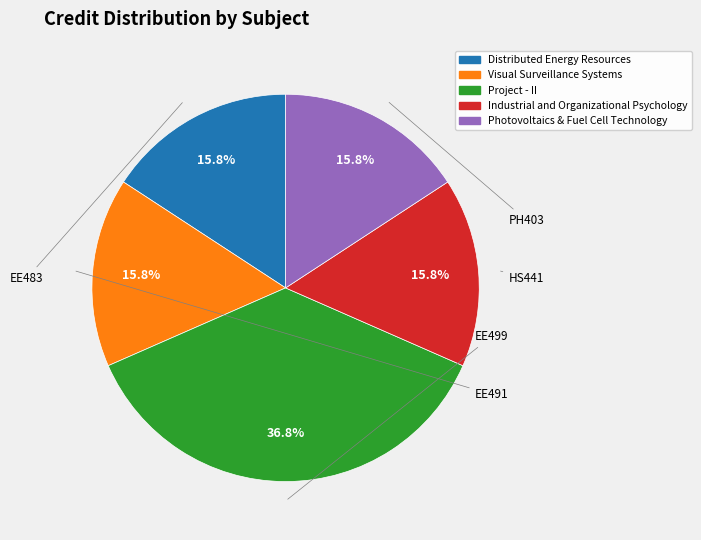

What is the largest slice in the pie chart?

Project - II